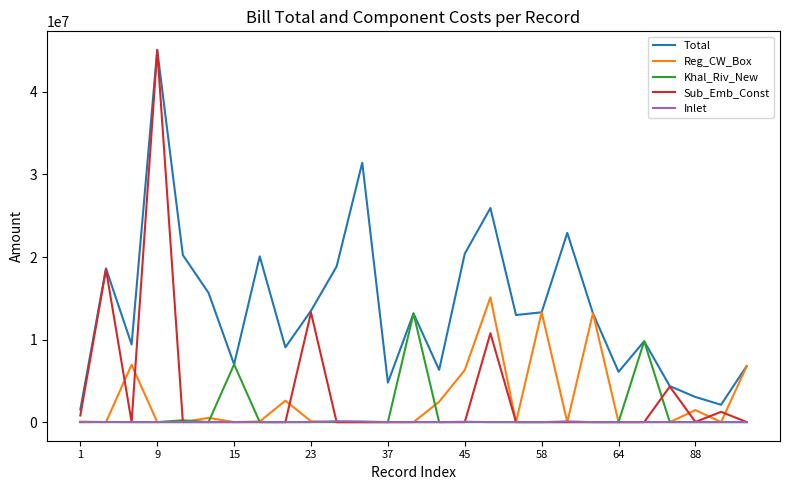

How many distinct data groups are displayed?

5